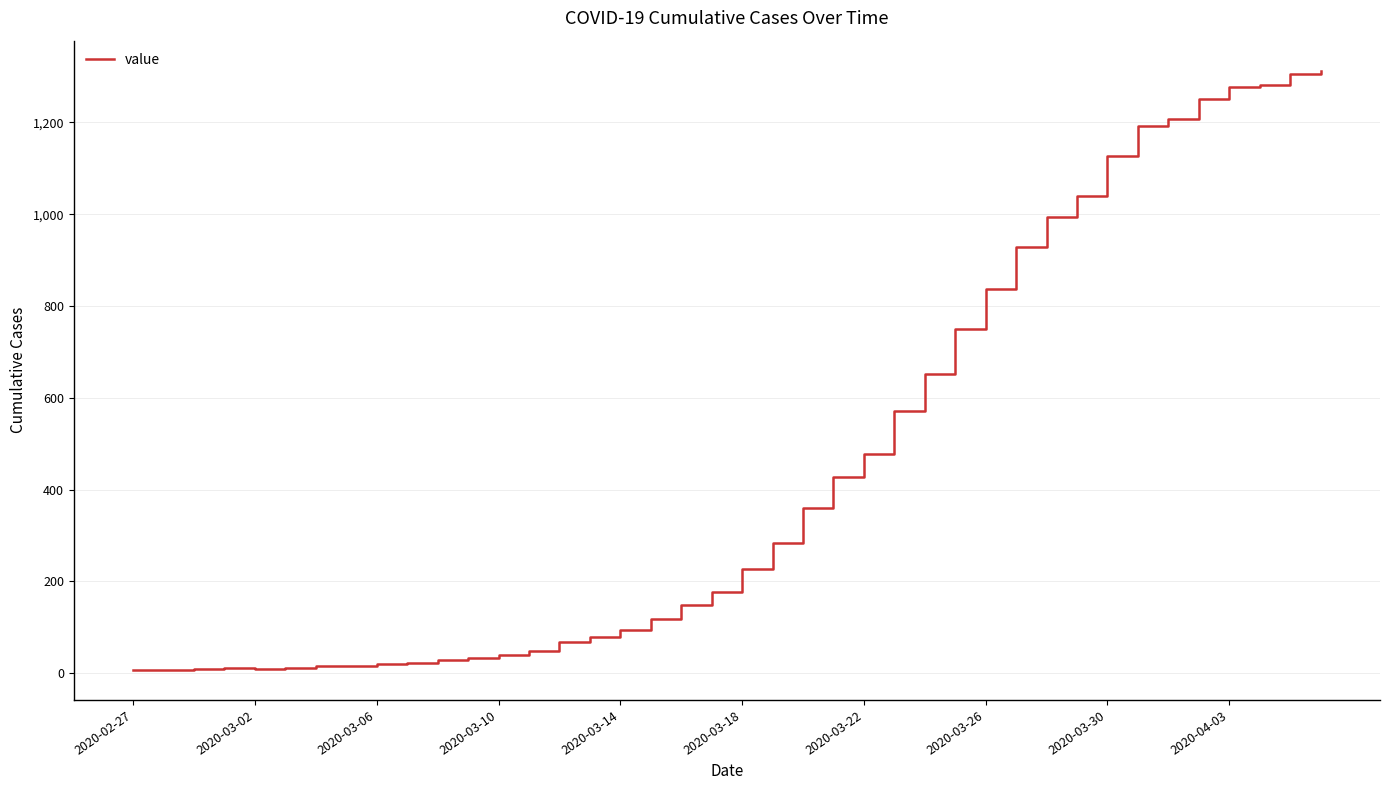

What is the greatest value displayed?

1313